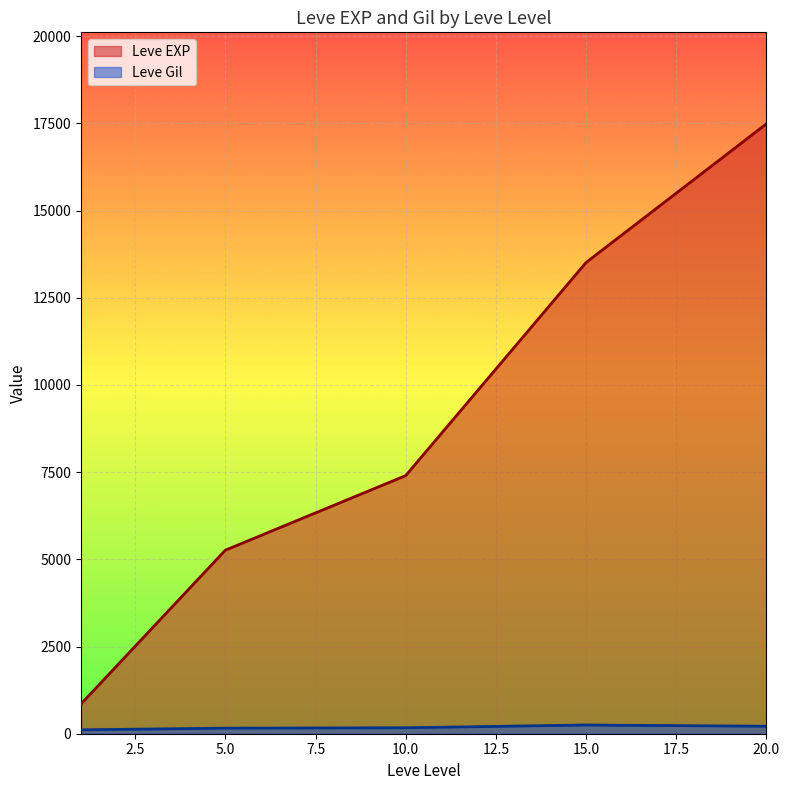

True or false: Leve Gil and Leve EXP intersect in this chart.

False